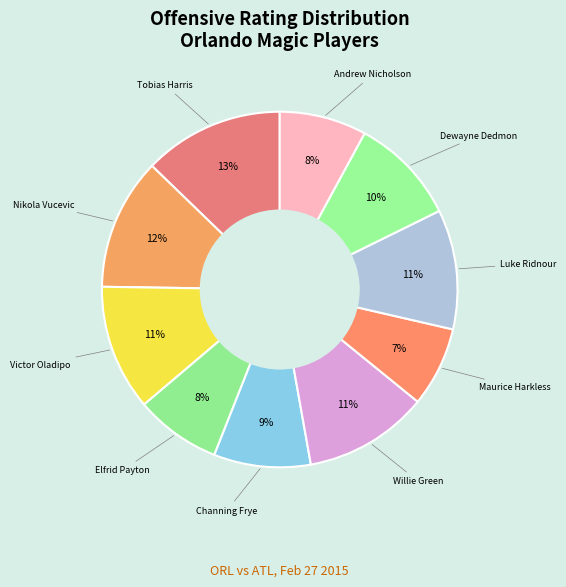

How many segments does this pie chart have?

10